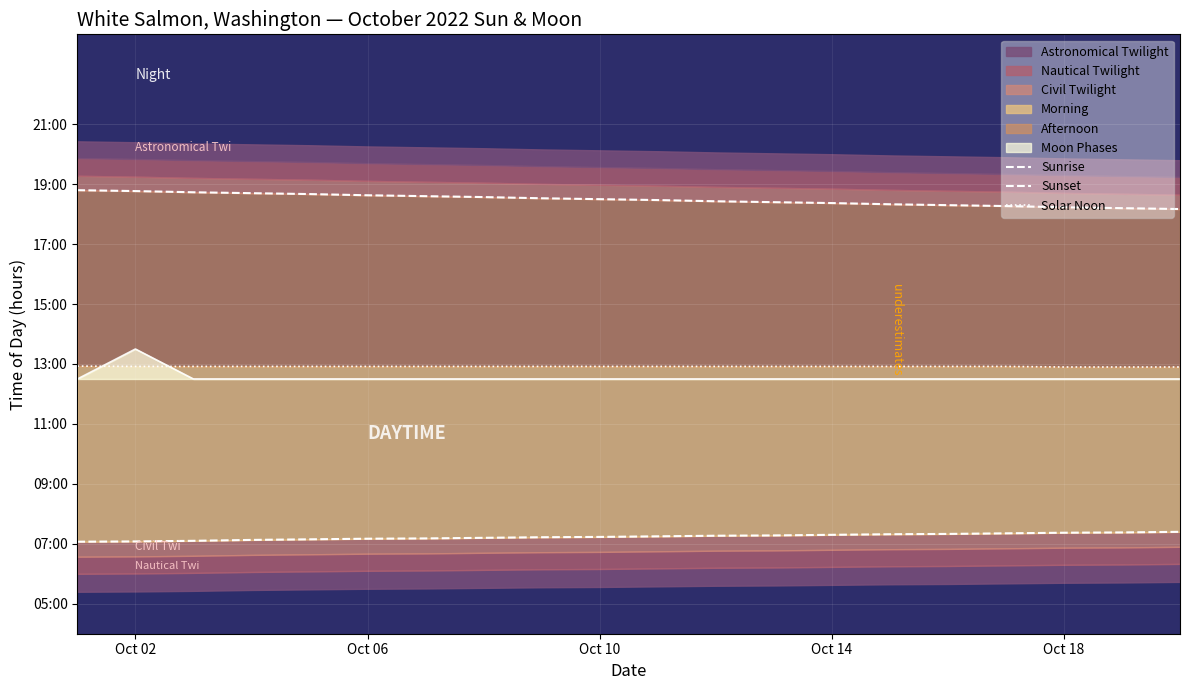

True or false: Sunset and Solar Noon cross at least once.

False